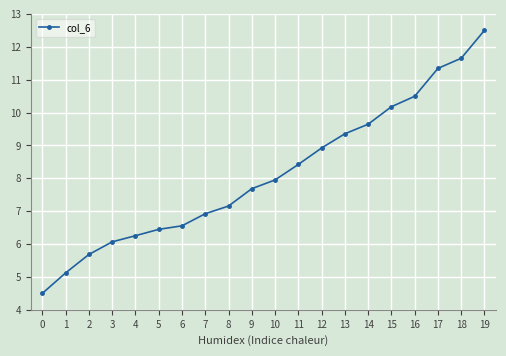

Between 15 and 16, which is larger?

16